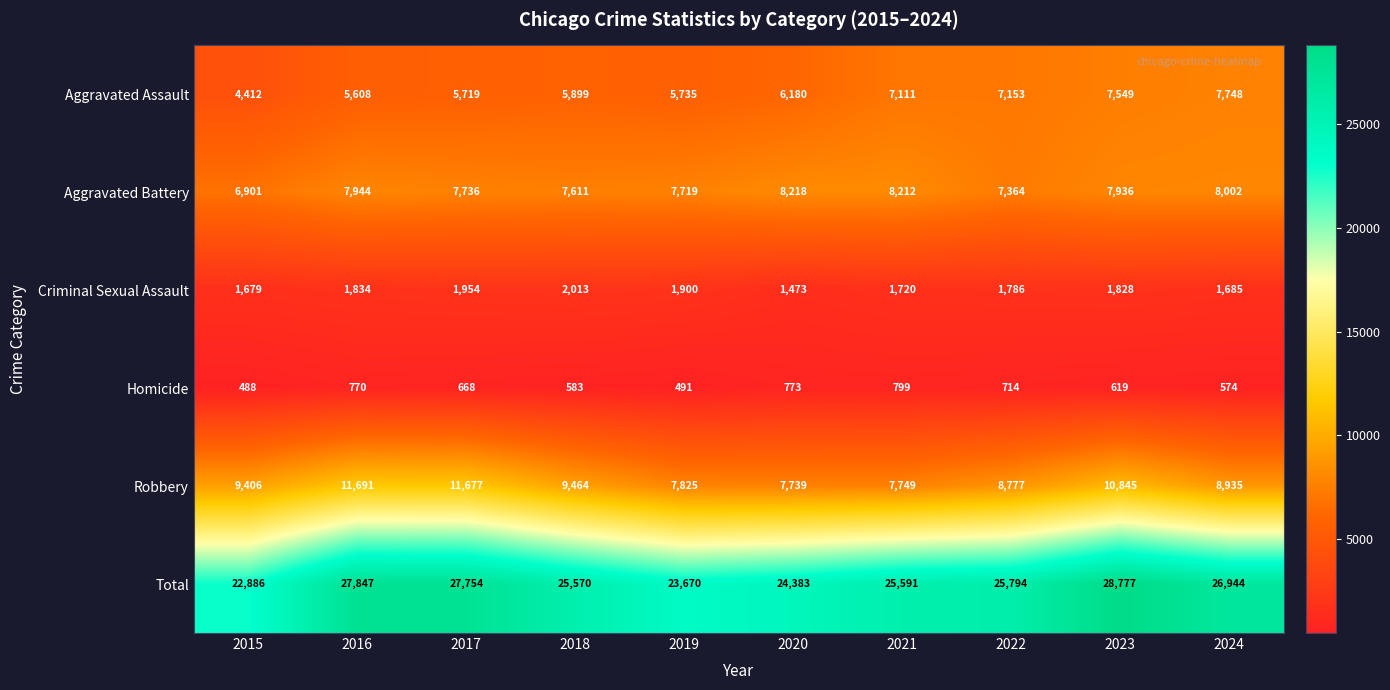

What is the spread (max minus min) of values at 2023?

28158